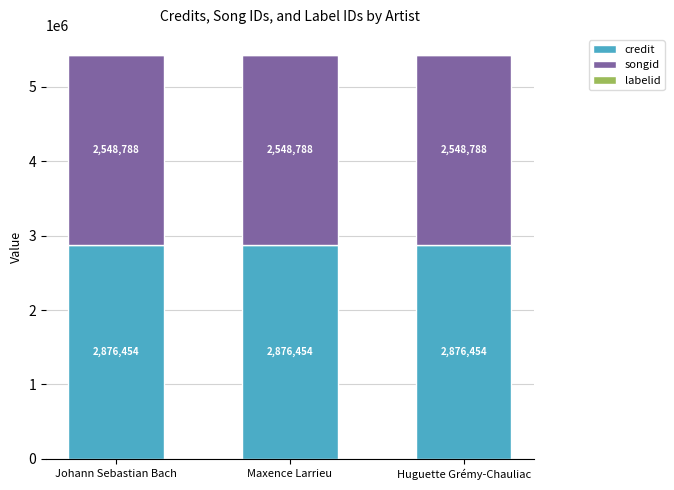

The value of credit at Maxence Larrieu is 4501513. True or false?

False